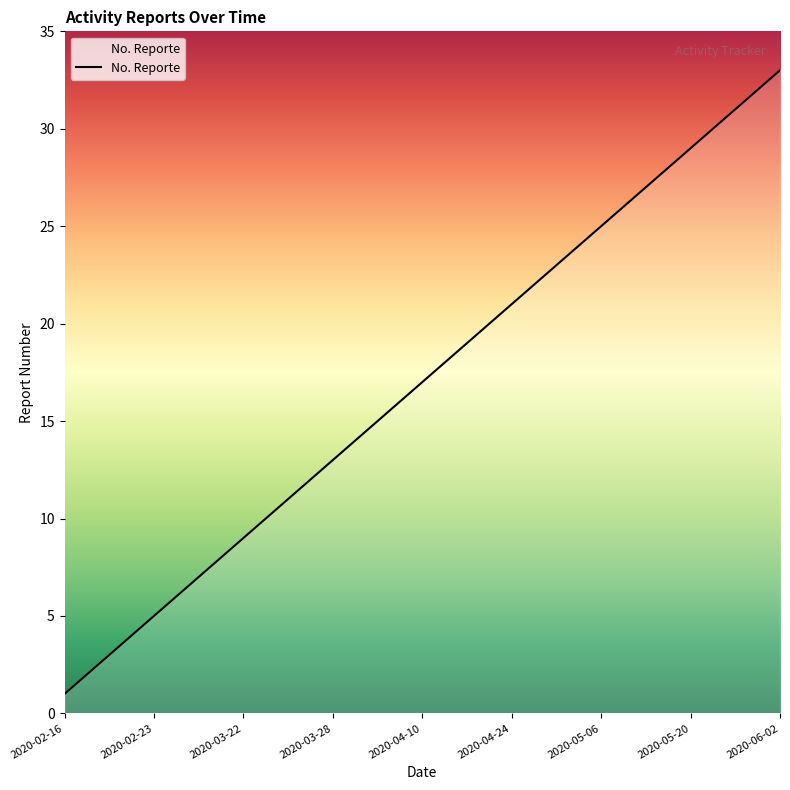

What is the greatest value displayed?

33